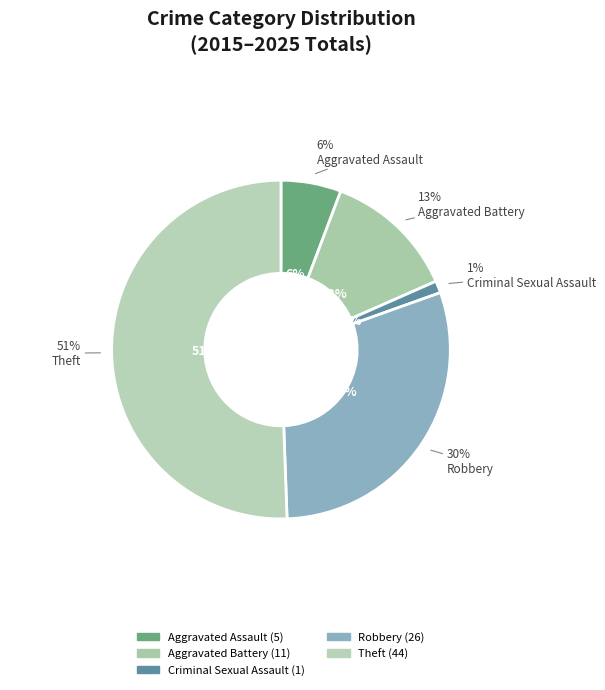

Does Theft represent more than half of the total?

Yes